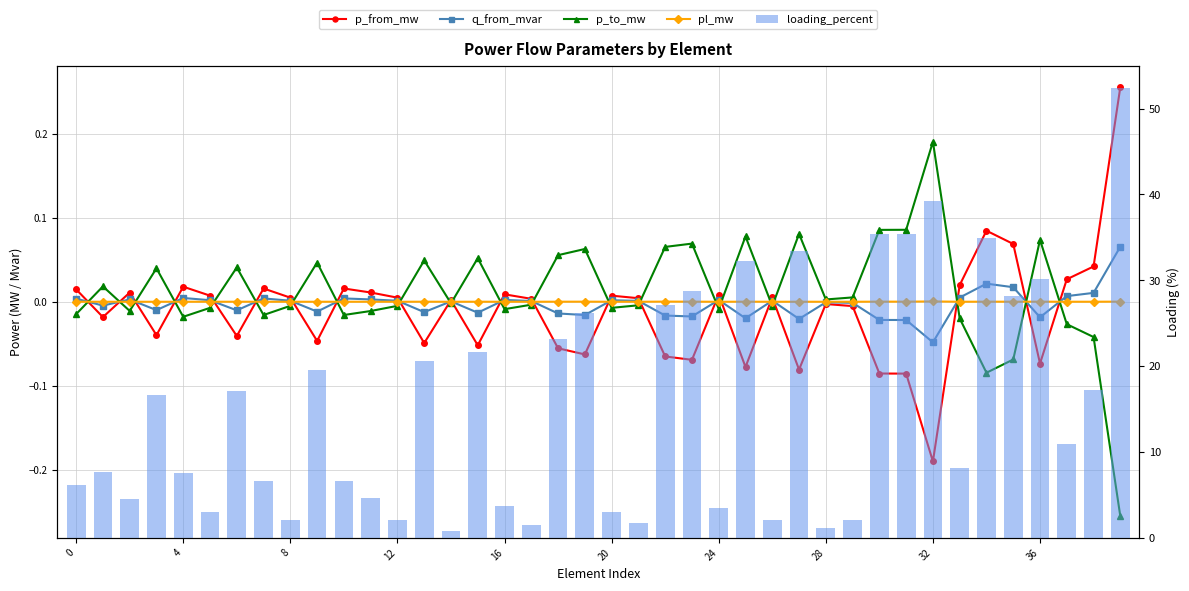

What are all the series names shown in the legend?

p_from_mw, q_from_mvar, p_to_mw, pl_mw, loading_percent